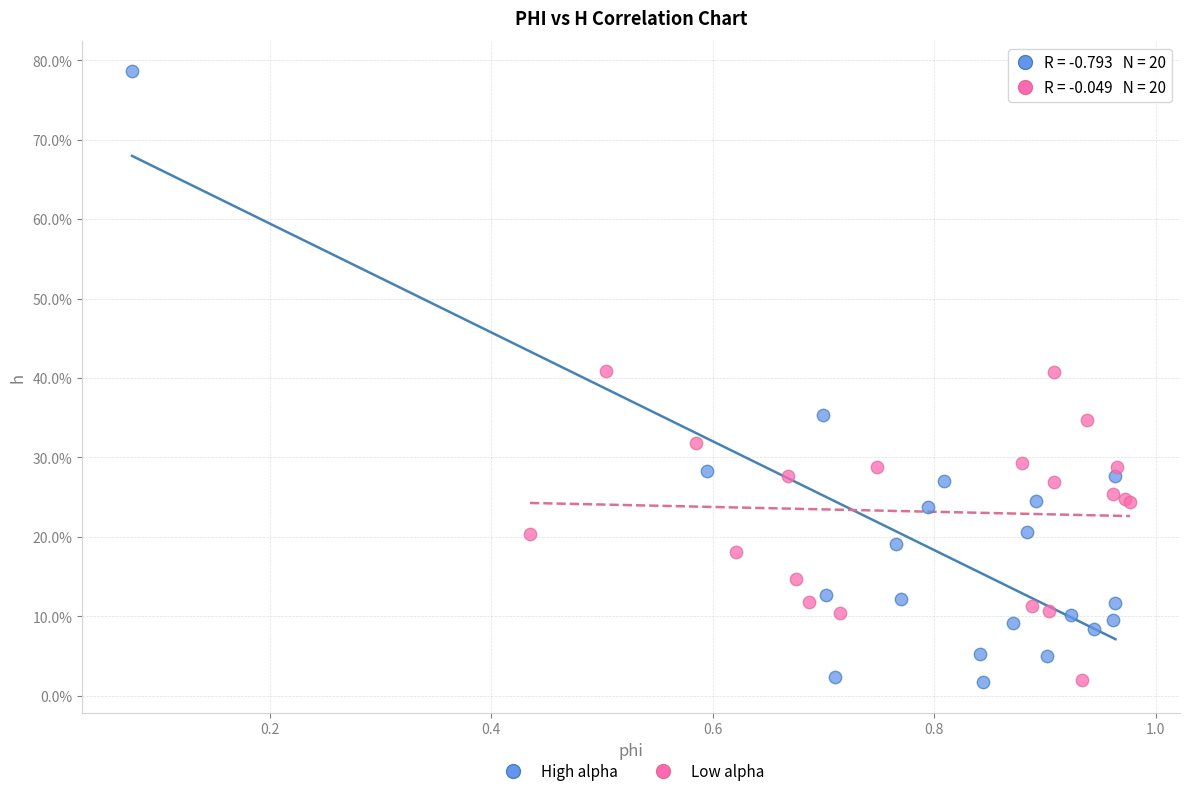

Which series has the widest spread of Y values?

High alpha